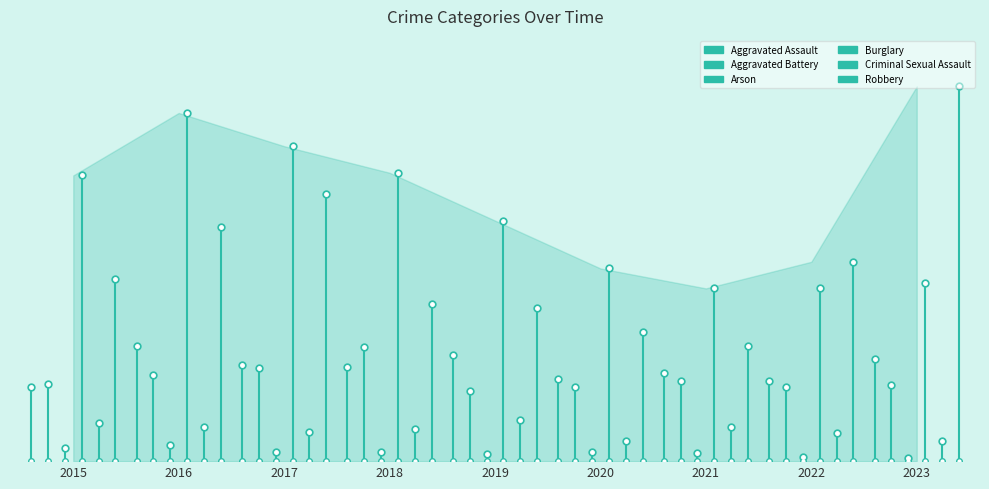

Reading right to left, transcribe all the data shown in this chart.

Aggravated Assault: 56	0
Aggravated Battery: 58	0
Arson: 10	0
Burglary: 215	0
Criminal Sexual Assault: 29	0
Robbery: 137	0